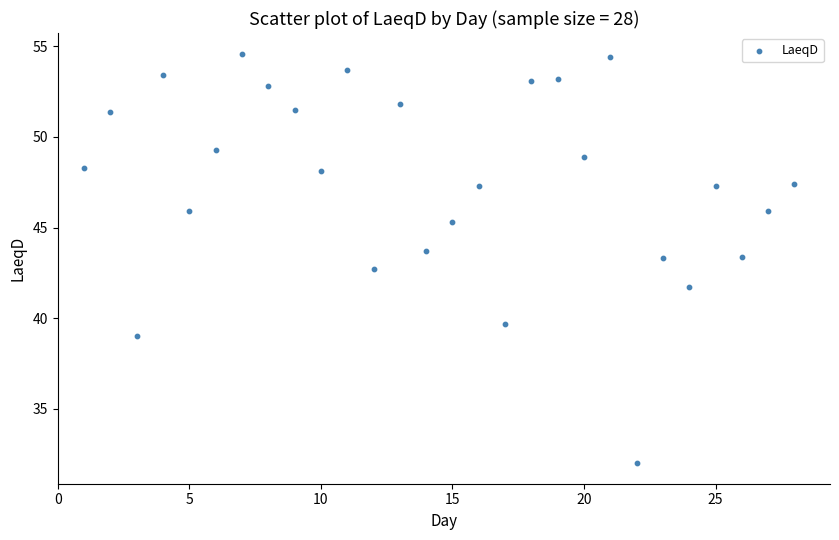

What is the range of Y values (max minus min)?

22.6